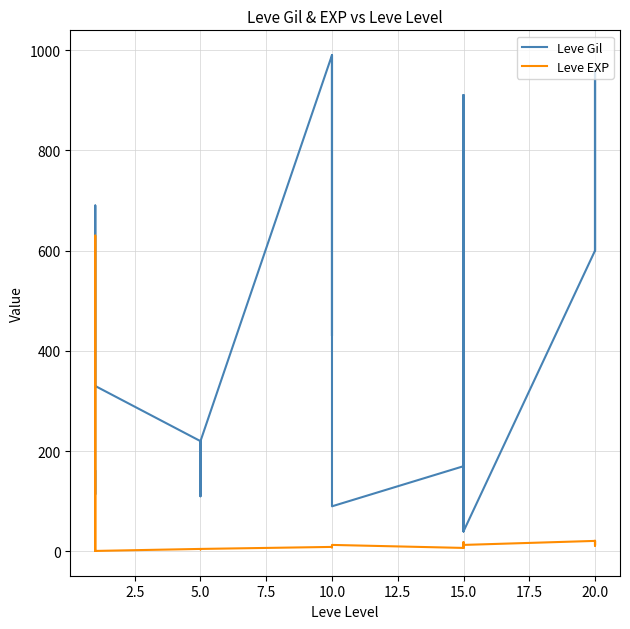

True or false: Leve Gil has a value of 547 at 10.0.

False